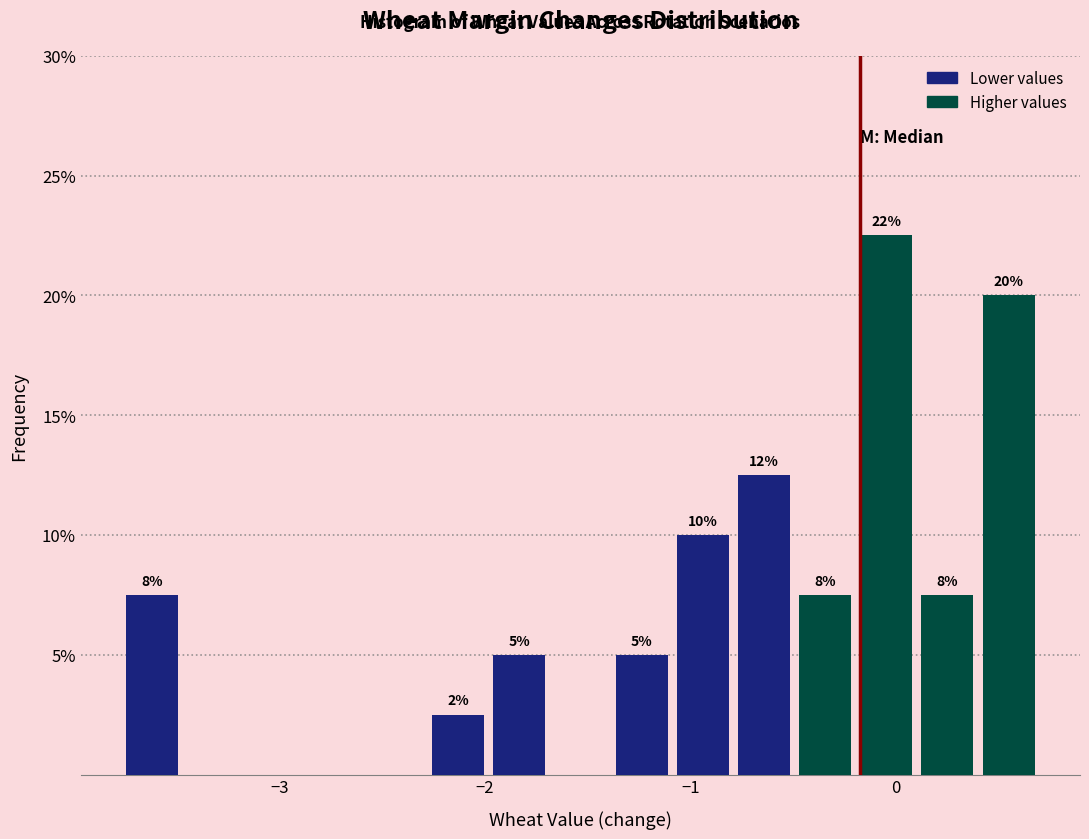

Around what value on the x-axis is the tallest bar? Give the approximate position of its centre, as read against the axis.

0.0